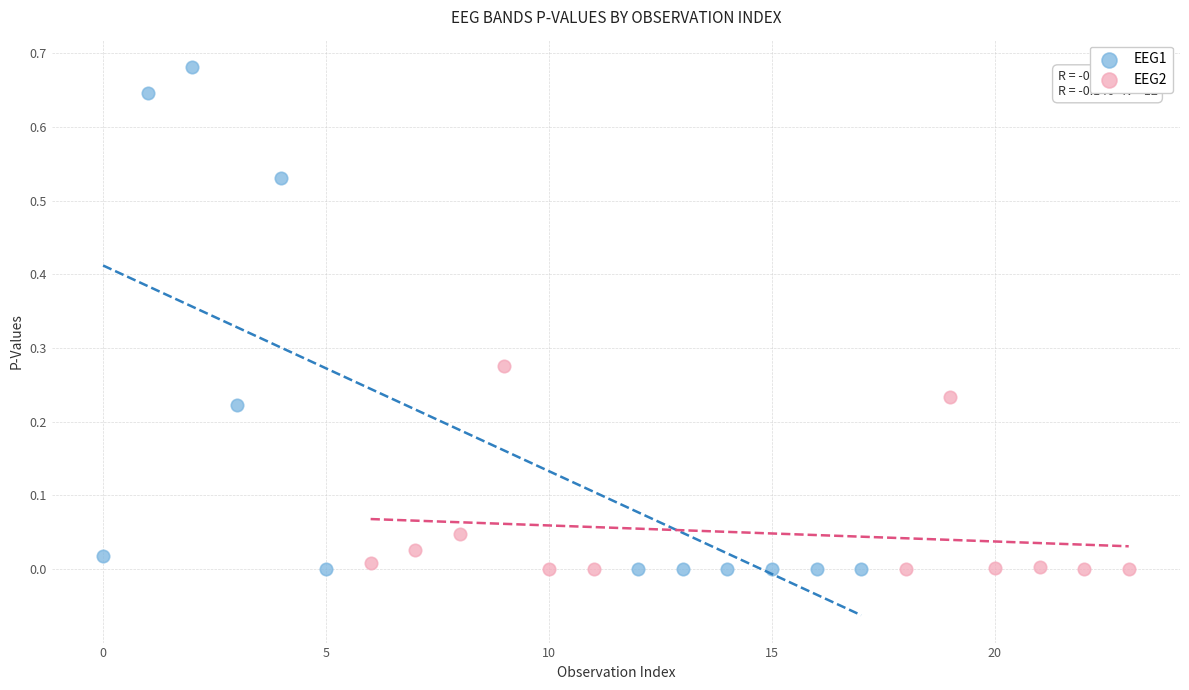

Which series reaches the maximum Y coordinate?

EEG1